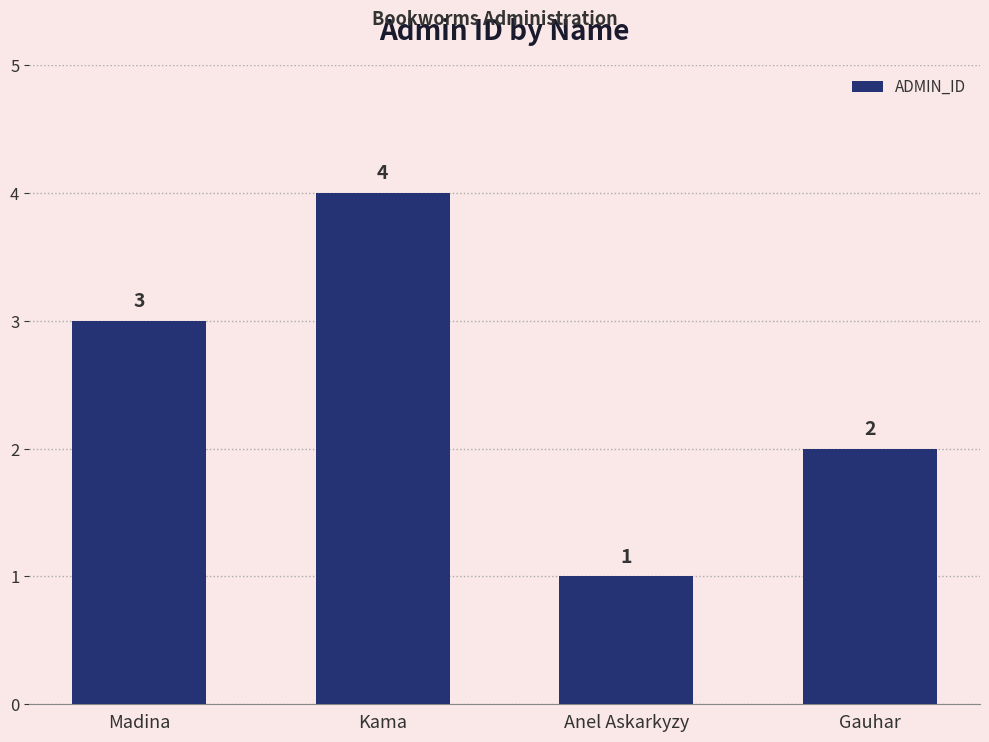

Count the values in the range 2 to 4.

3